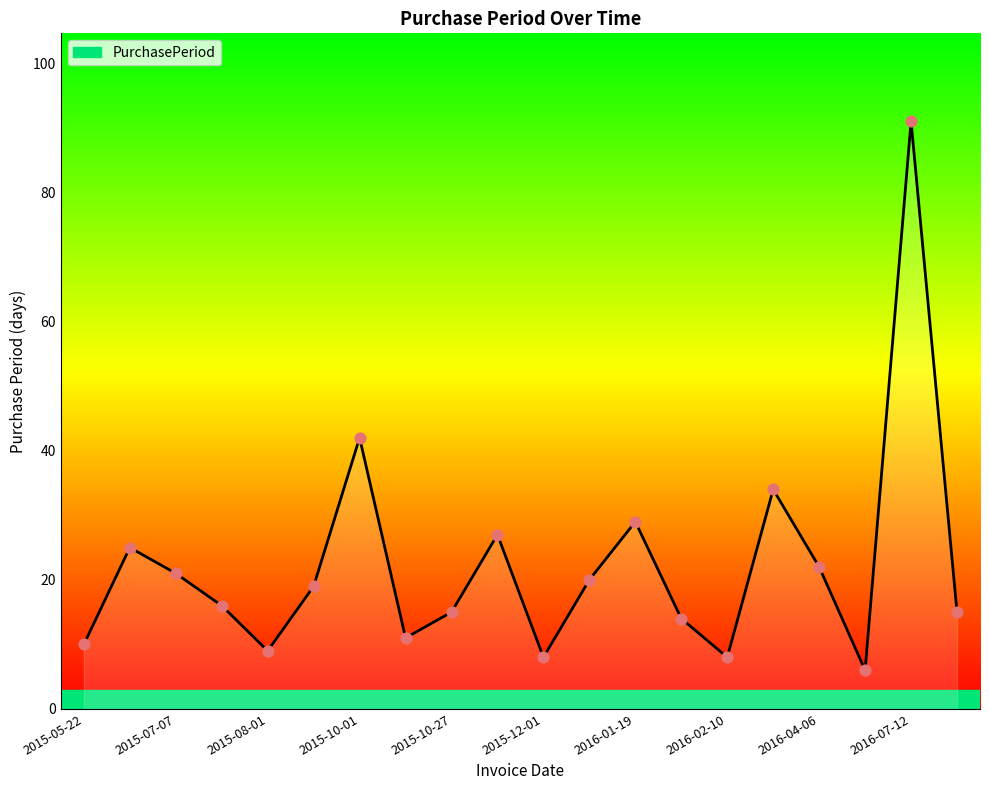

What is the difference between the maximum and minimum values?

85